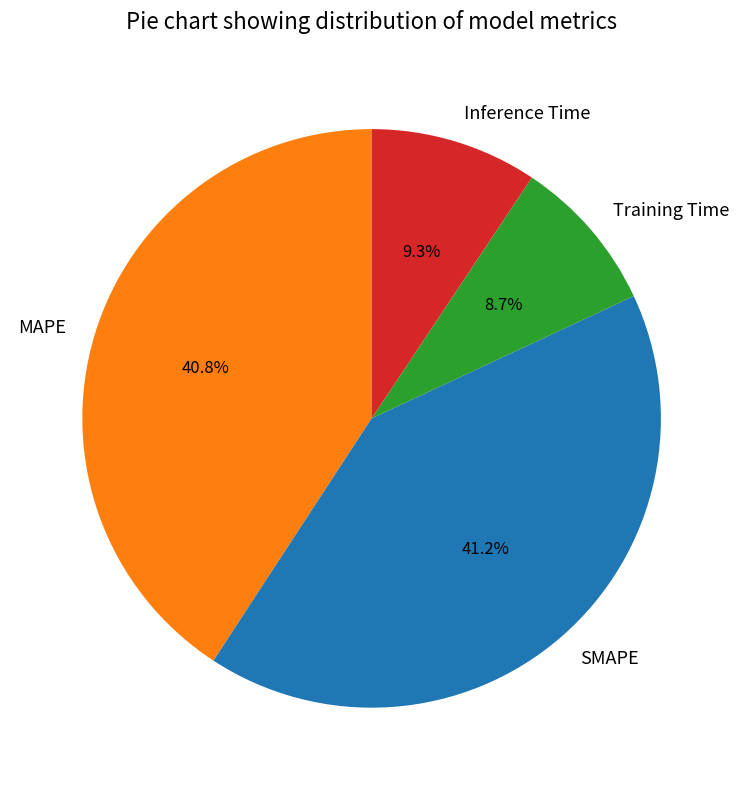

To the nearest percent, what portion does SMAPE represent?

41%